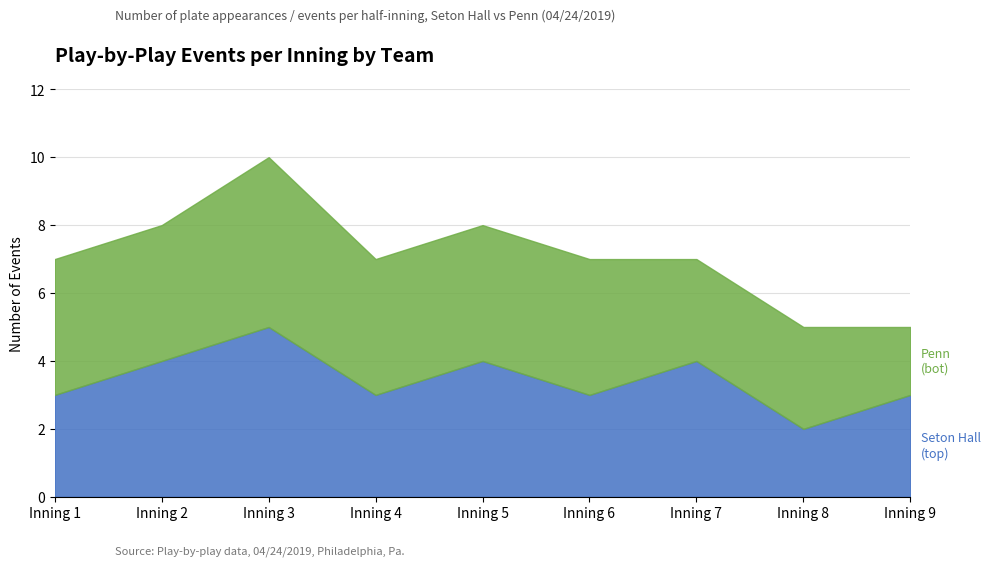

Reading left to right, transcribe all the data shown in this chart.

Seton Hall (top): Inning 1=3	Inning 2=4	Inning 3=5	Inning 4=3	Inning 5=4	Inning 6=3	Inning 7=4	Inning 8=2	Inning 9=3
Penn (bot): Inning 1=4	Inning 2=4	Inning 3=5	Inning 4=4	Inning 5=4	Inning 6=4	Inning 7=3	Inning 8=3	Inning 9=2